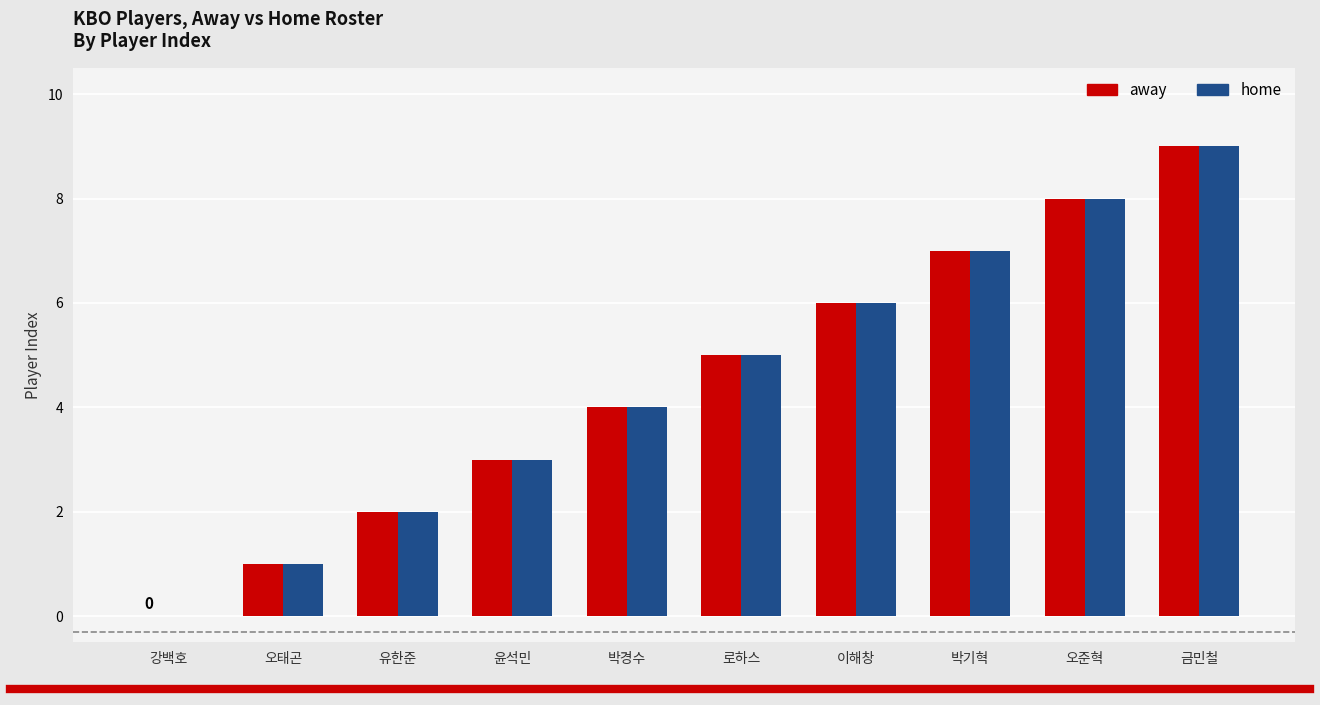

Which category has the highest value in the away series?

금민철